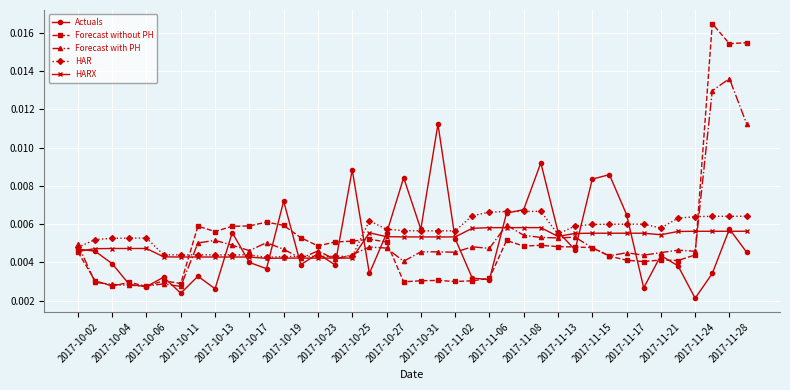

Which series ends up on top after the final intersection of Forecast without PH and HAR?

Forecast without PH